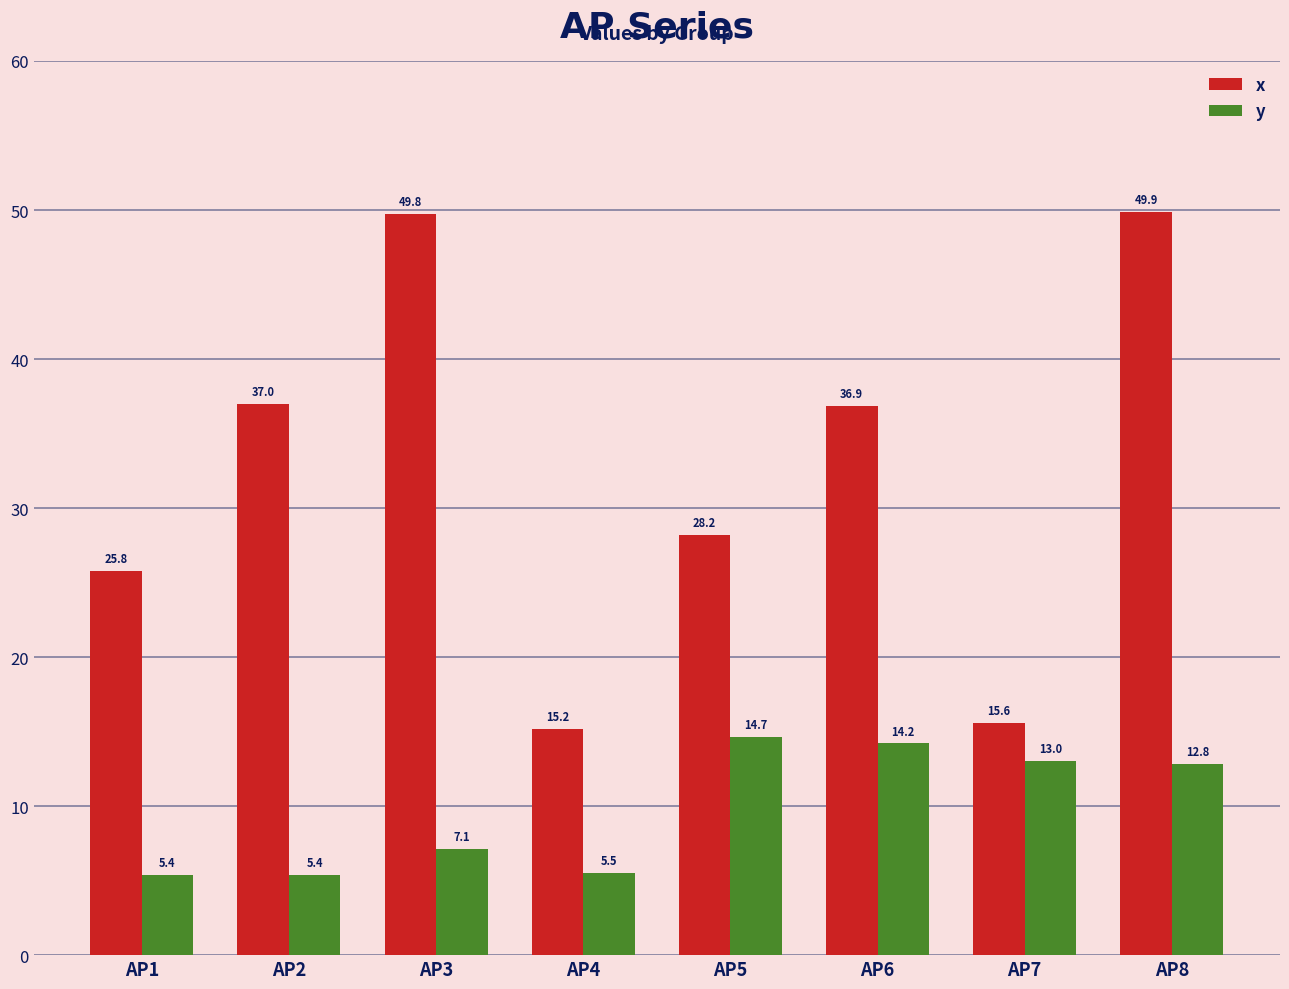

Which series has the largest total across all categories?

x